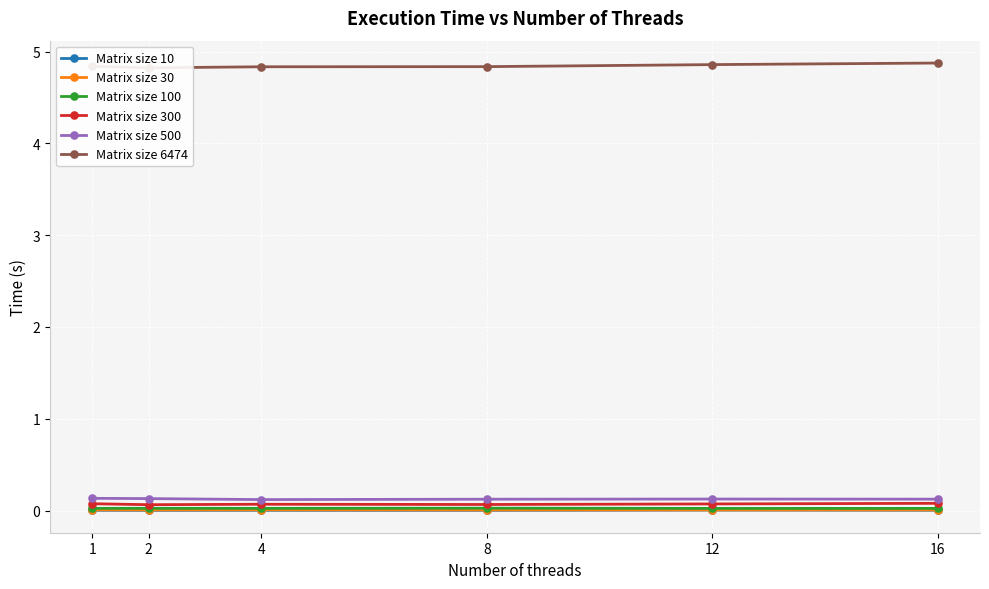

How many data points does each series have?

6